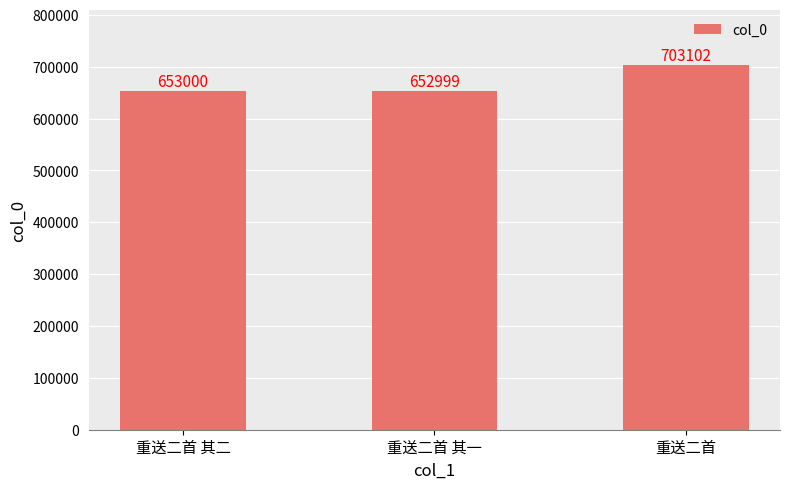

Reading left to right, what are all the values shown in this chart?

653000	652999	703102